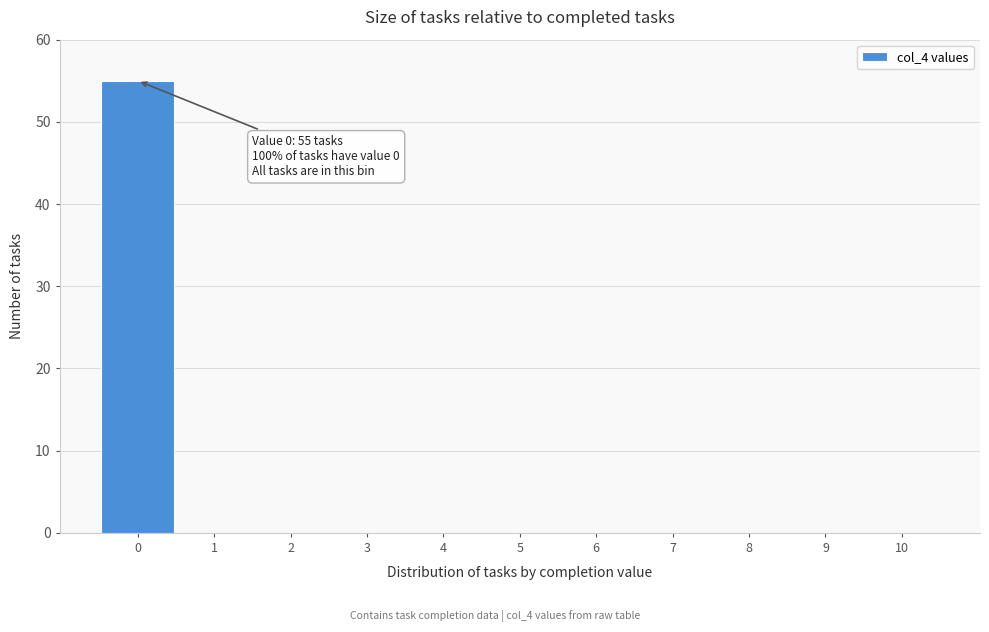

Which range on the x-axis has the tallest bar?

-0.5 to 0.5